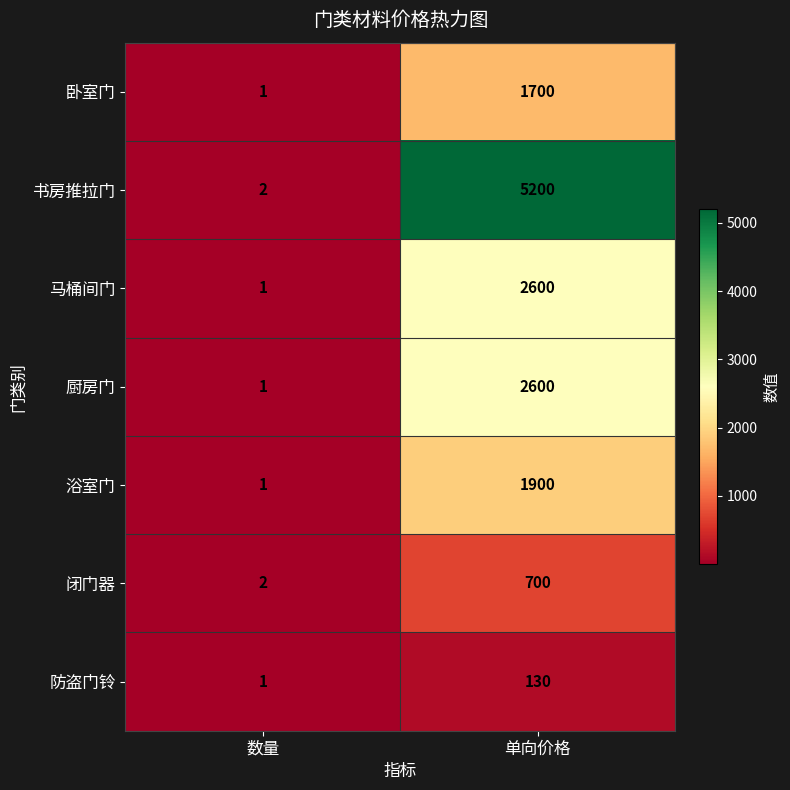

Rank the categories by 卧室门 value from highest to lowest.

单向价格, 数量